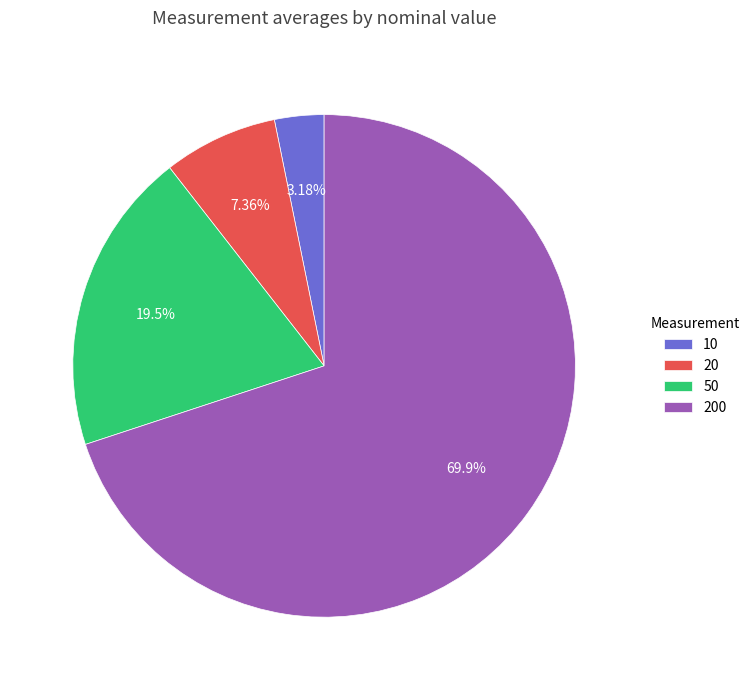

What is the smallest slice in the pie chart?

10